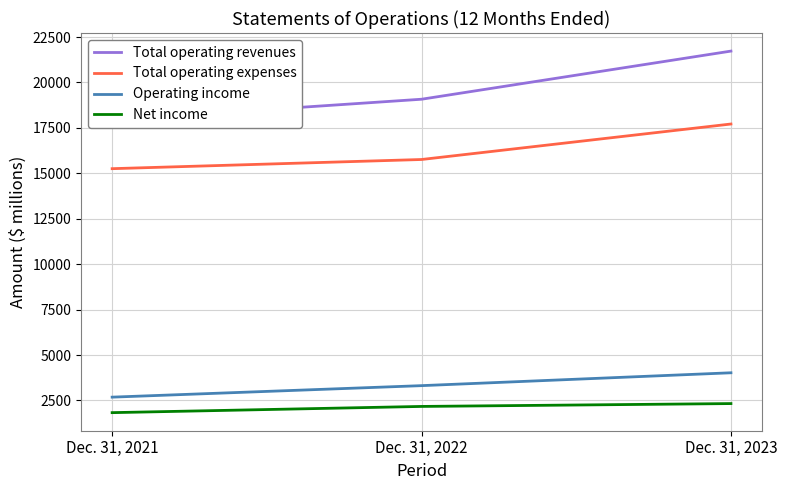

What are all the series names shown in the legend?

Total operating revenues, Total operating expenses, Operating income, Net income